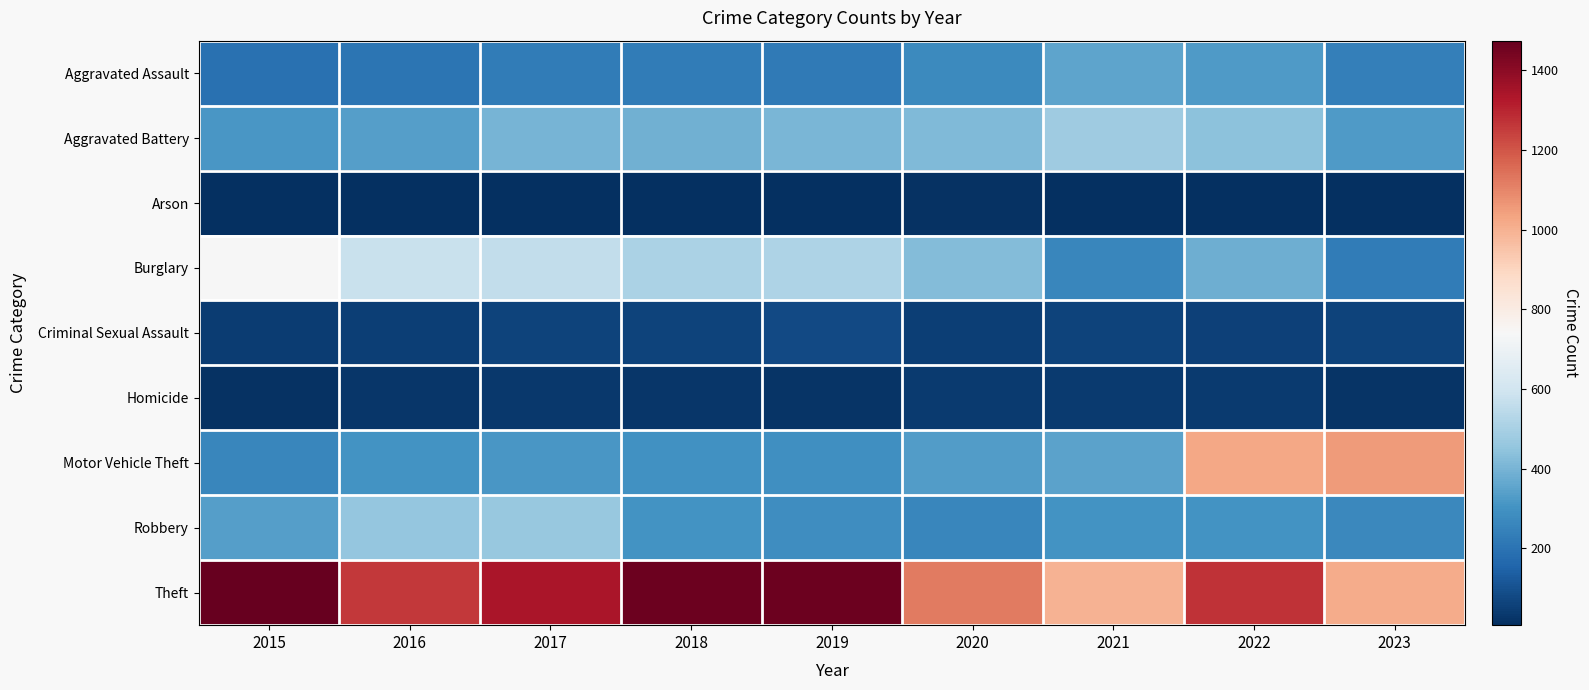

At 2023, list the series in order from largest to smallest.

Motor Vehicle Theft, Theft, Aggravated Battery, Robbery, Aggravated Assault, Burglary, Criminal Sexual Assault, Homicide, Arson